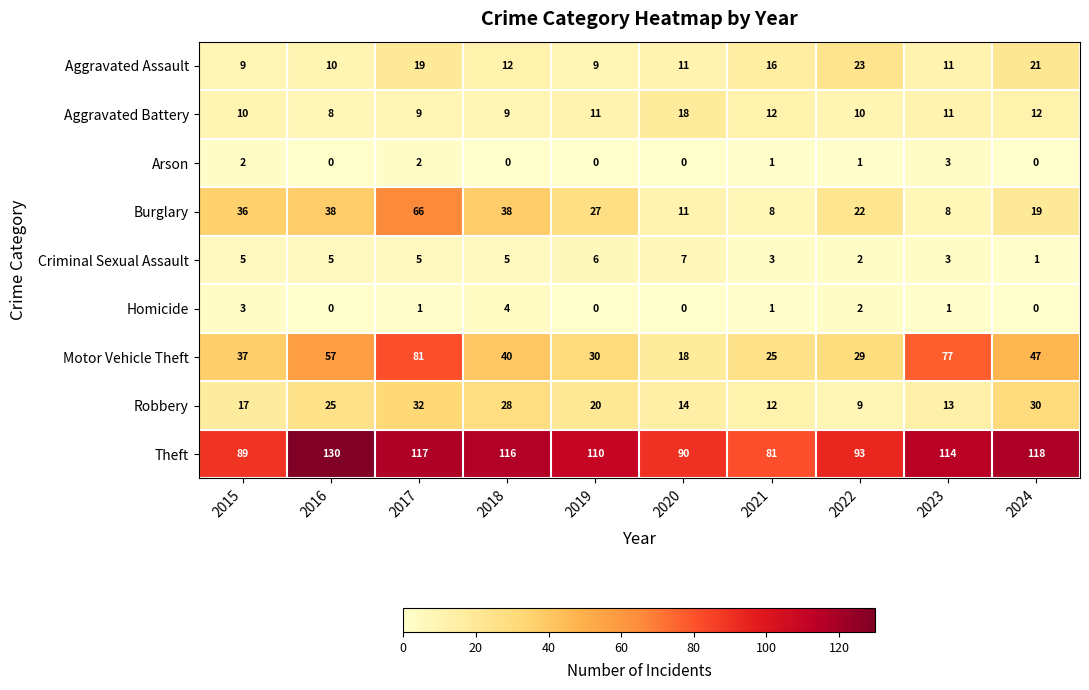

What is the total value across all series at 2018?

252